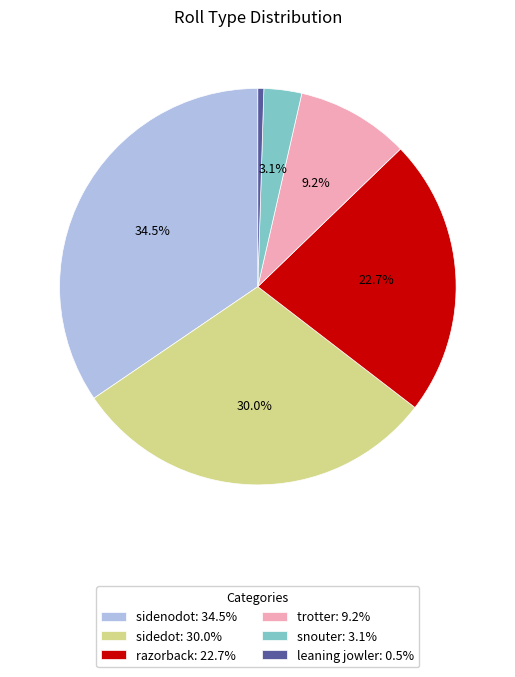

How many slices are in this pie chart?

6